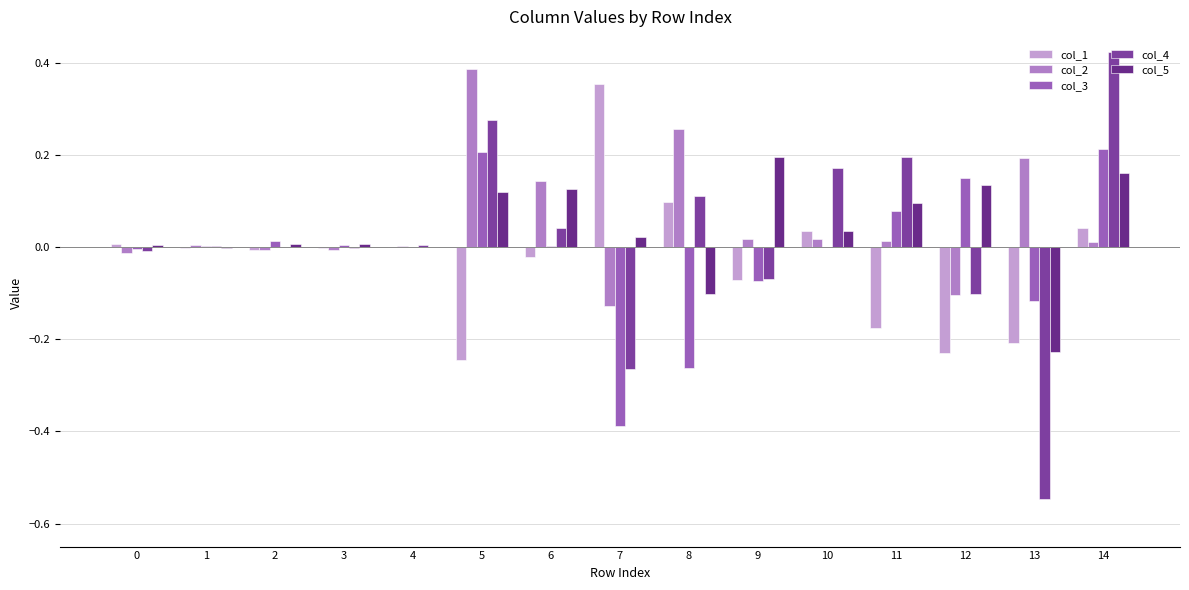

Which has a higher value, 11 or 6?

6